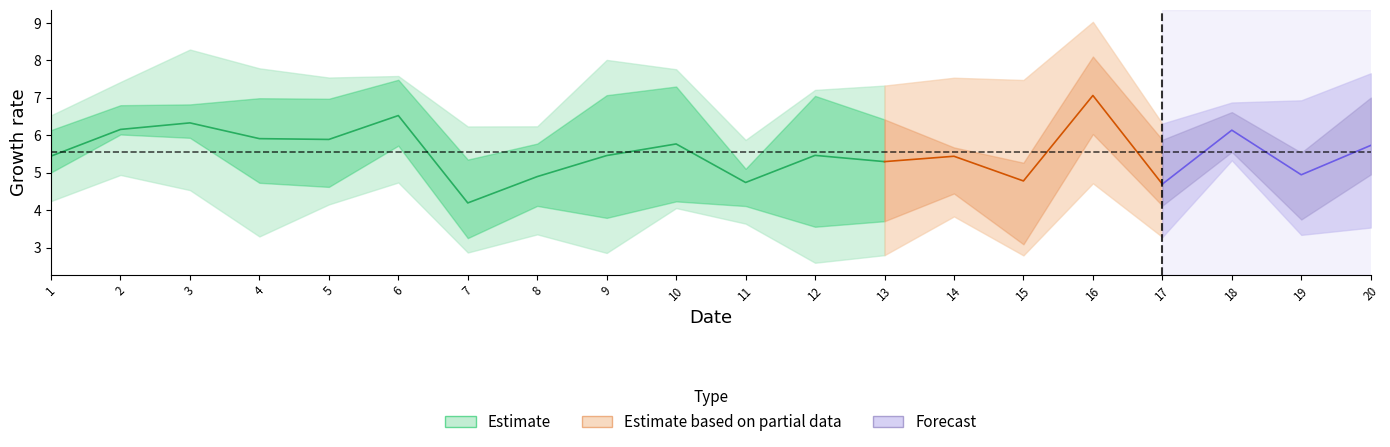

Is this an area chart (filled region under the line)?

No